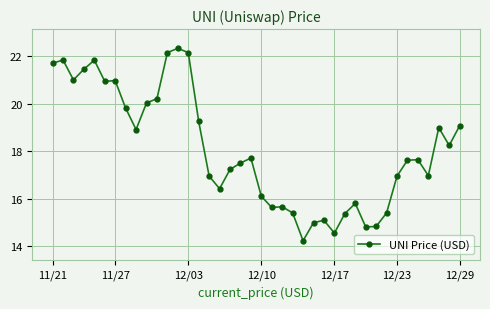

Count the number of categories in the chart.

40